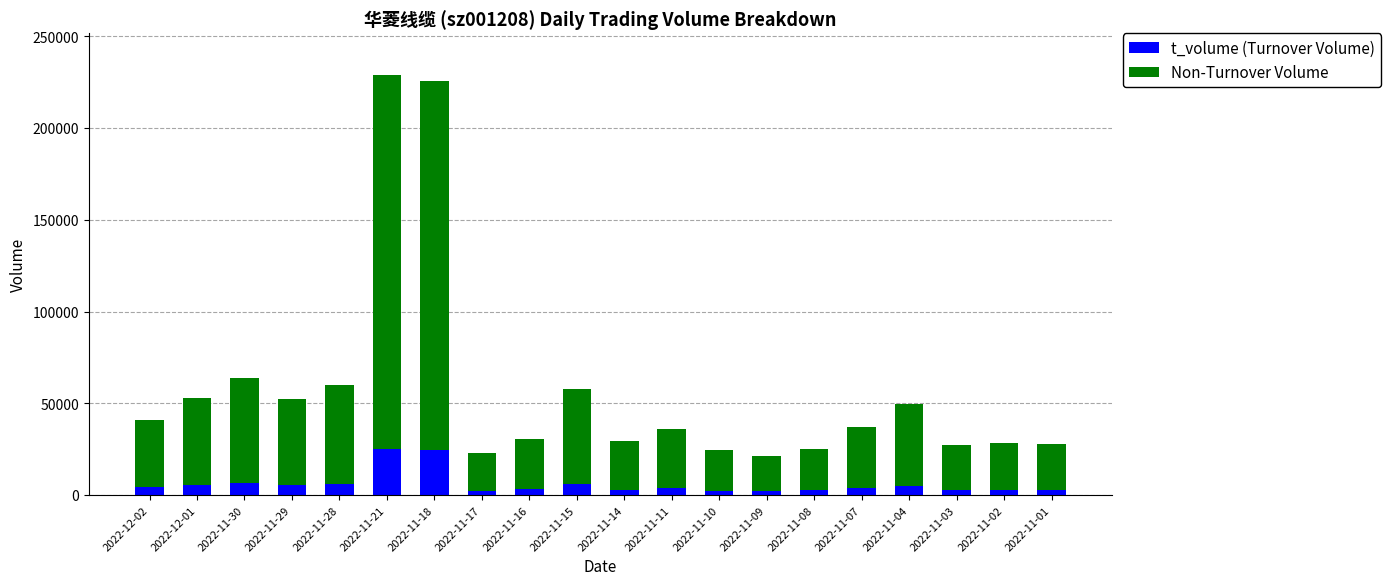

What is the maximum value for t_volume (Turnover Volume)?

25016